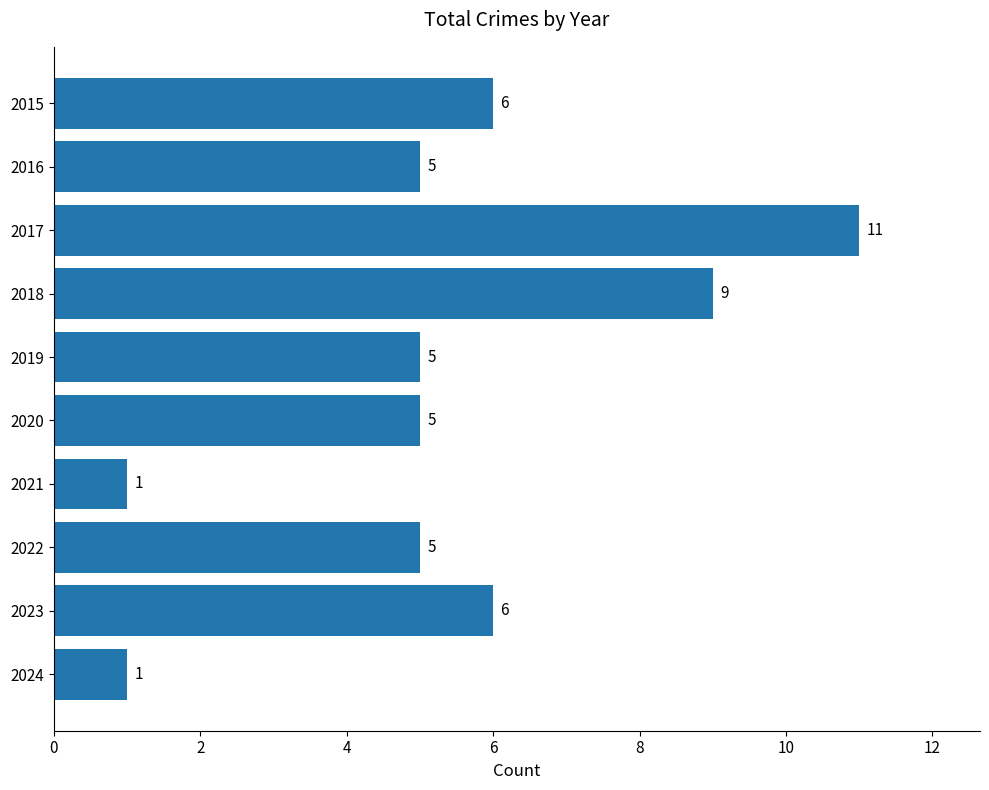

What is the average value?

5